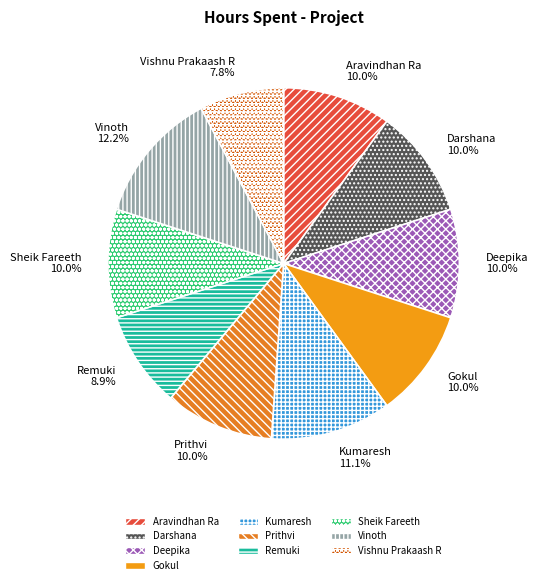

To the nearest percent, what is the average slice percentage?

10%